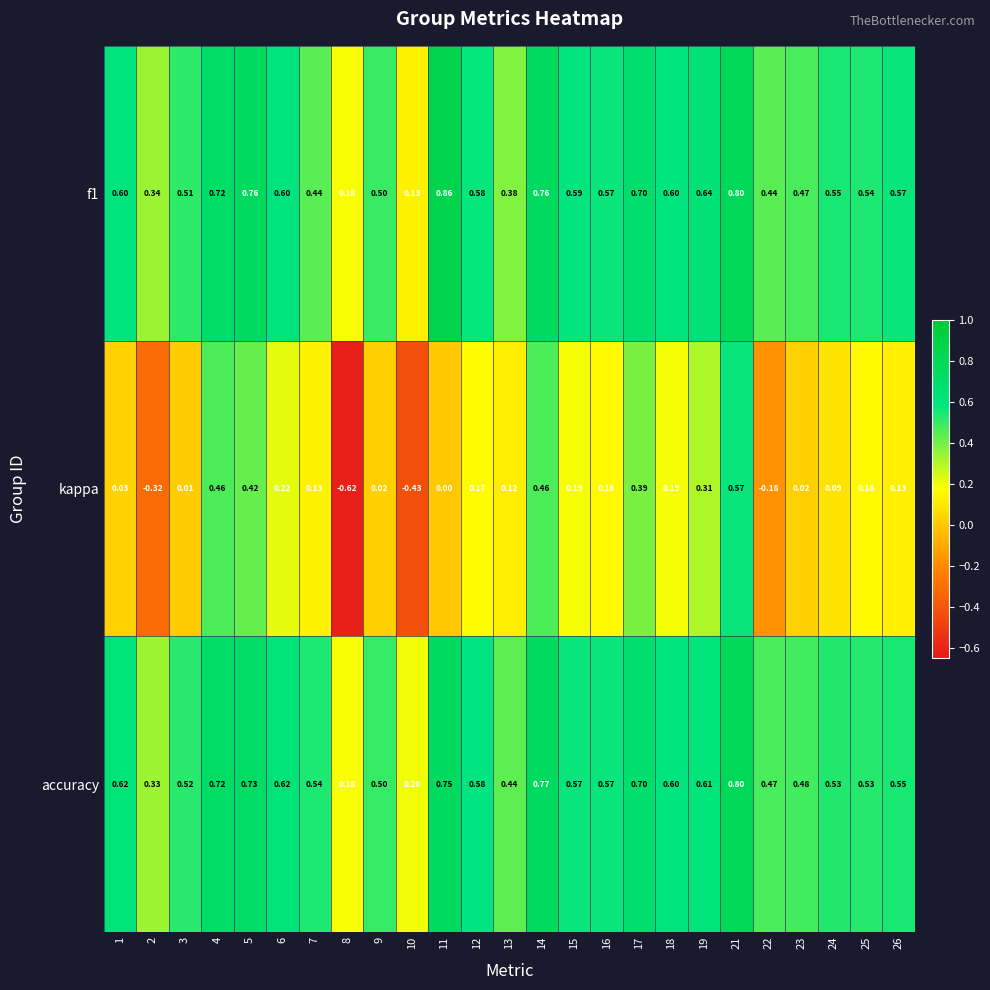

Which series changed the most between 7 and 14?

kappa